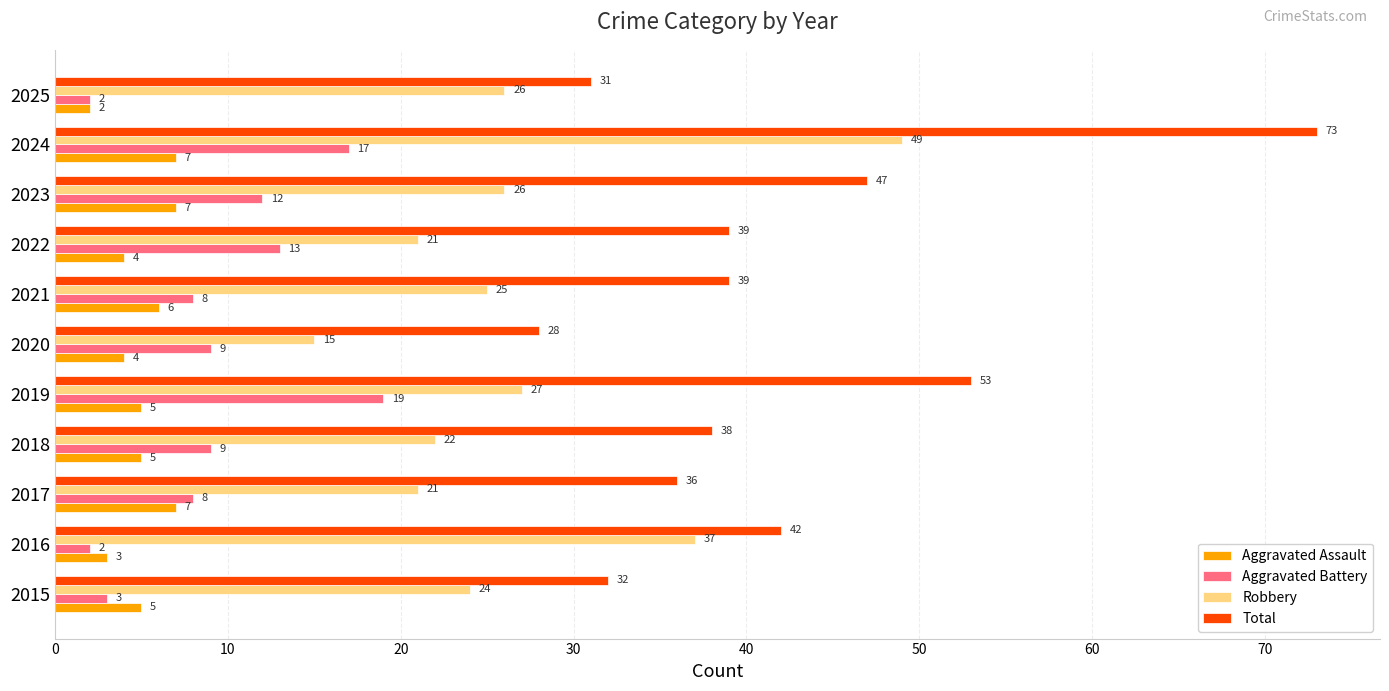

What is the difference between the highest and lowest values at 2022?

35